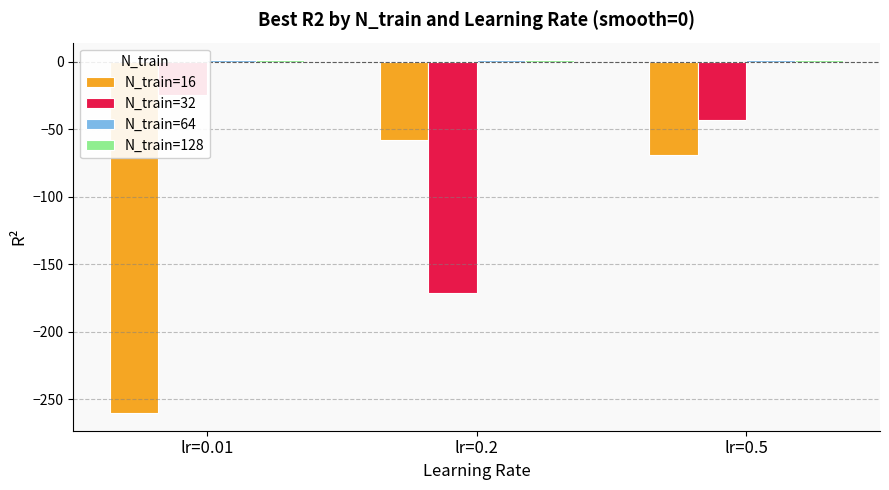

What are all the series names shown in the legend?

N_train=16, N_train=32, N_train=64, N_train=128